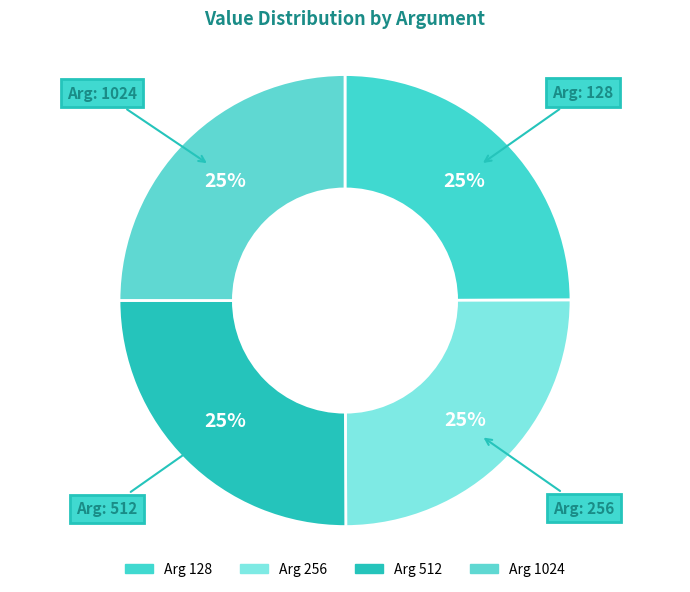

How many slices are in this pie chart?

4